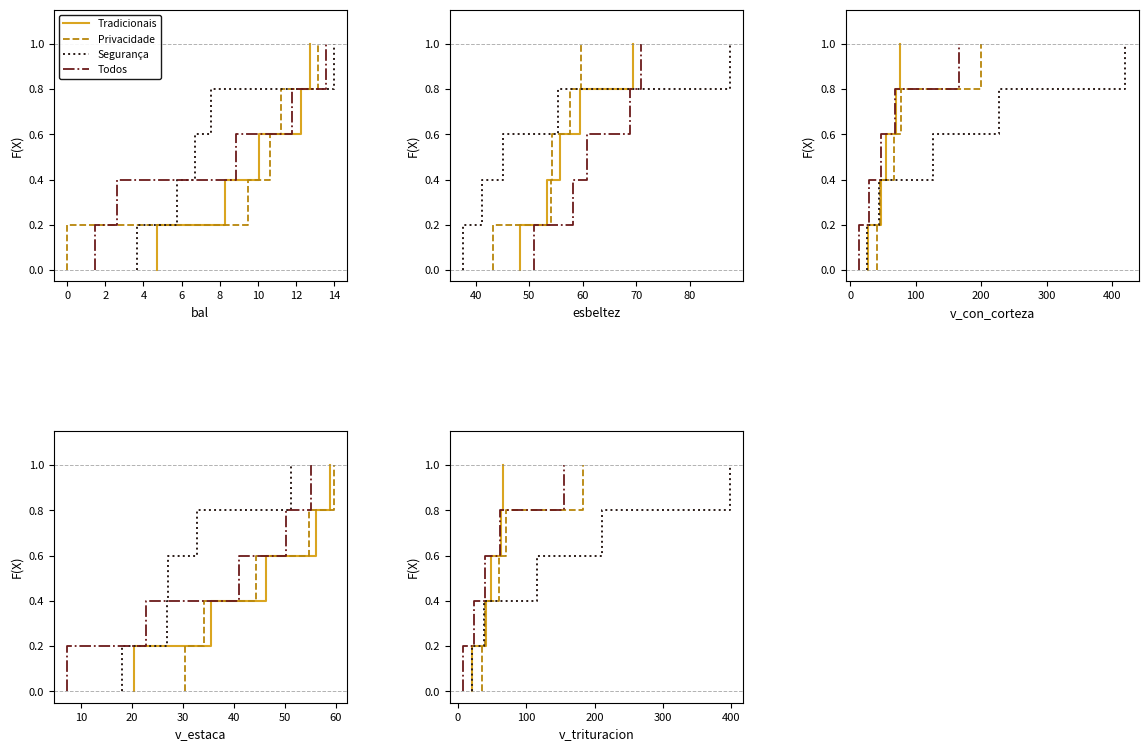

How many lines are shown in the chart?

4